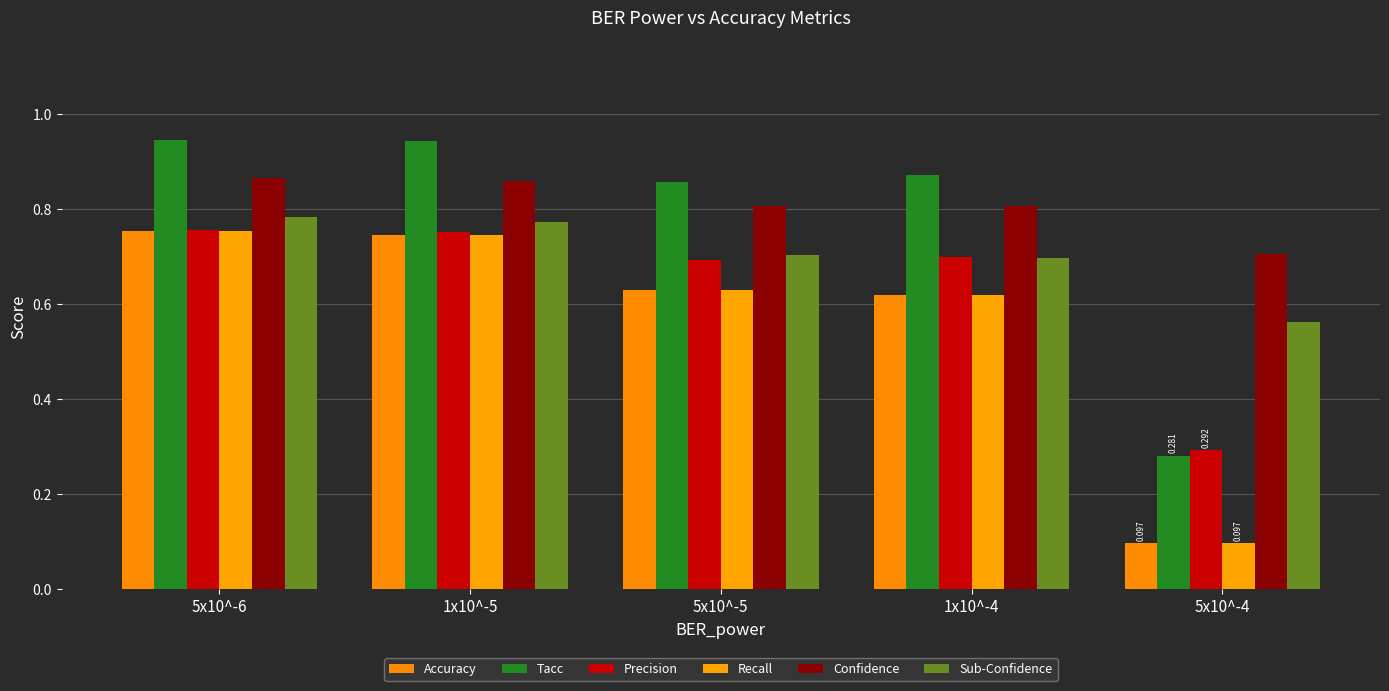

What position from the right is 1x10^-4?

2